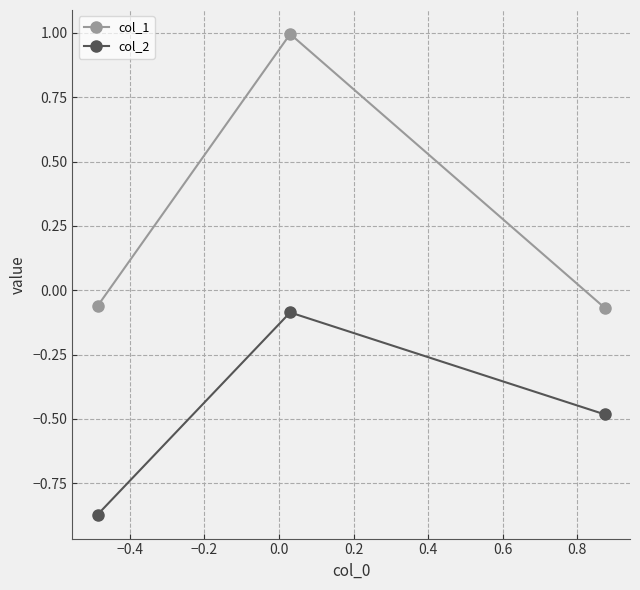

What is the maximum value for col_1?

1.0